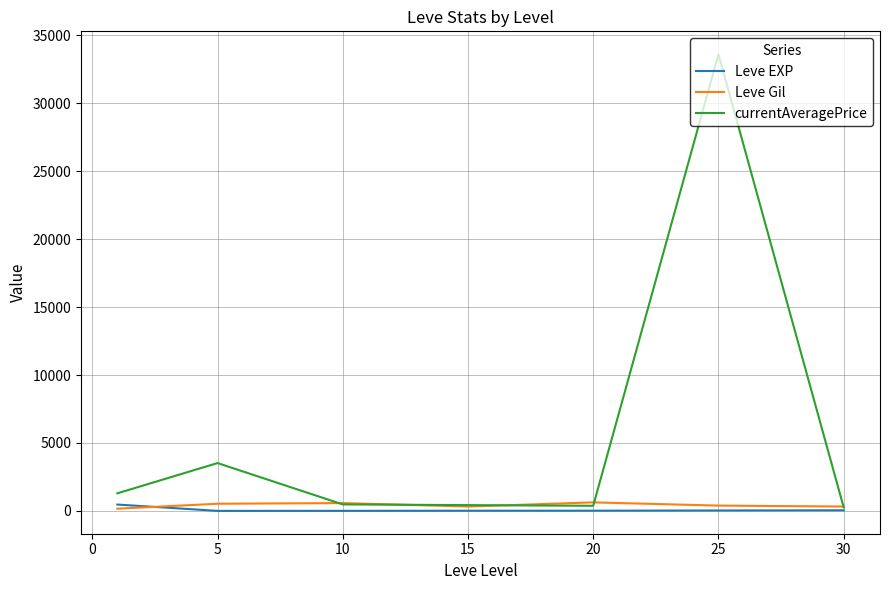

Which series has the largest range (max minus min)?

currentAveragePrice